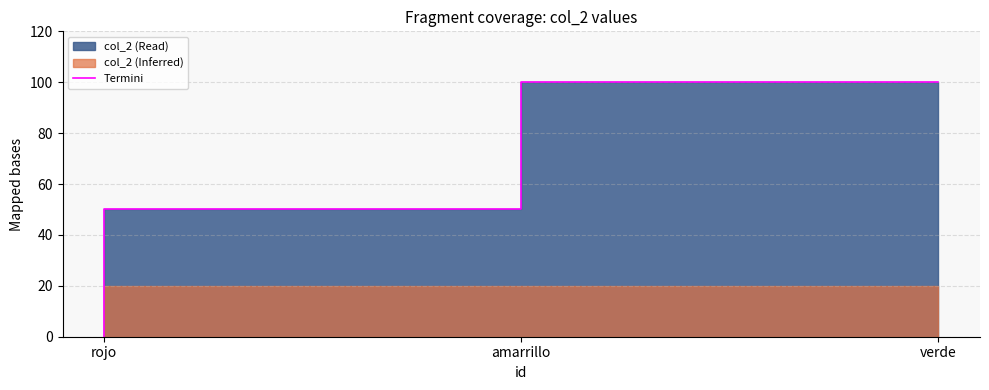

Where does the data first go above 50?

verde